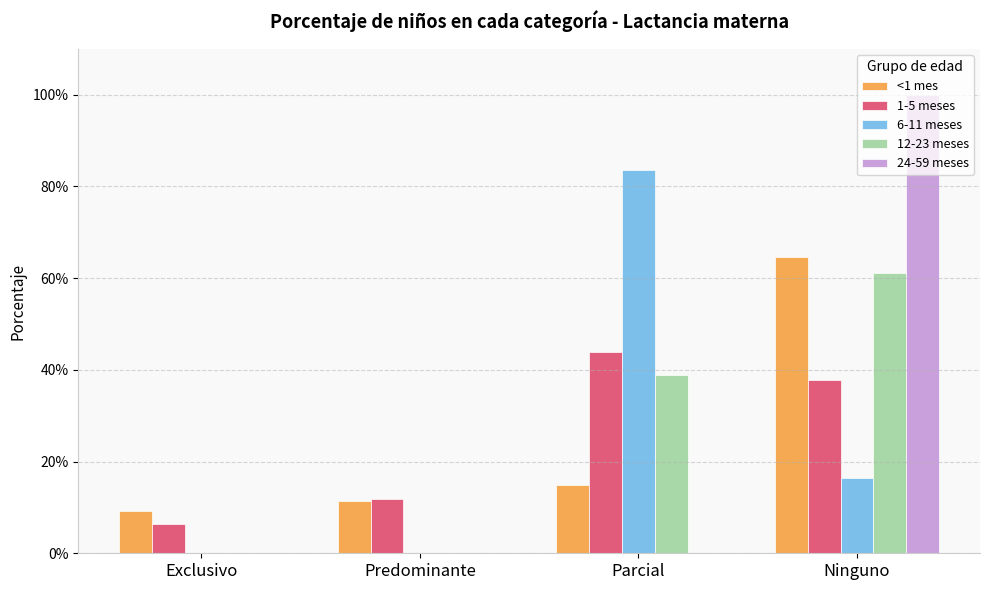

What position from the right is Predominante?

3